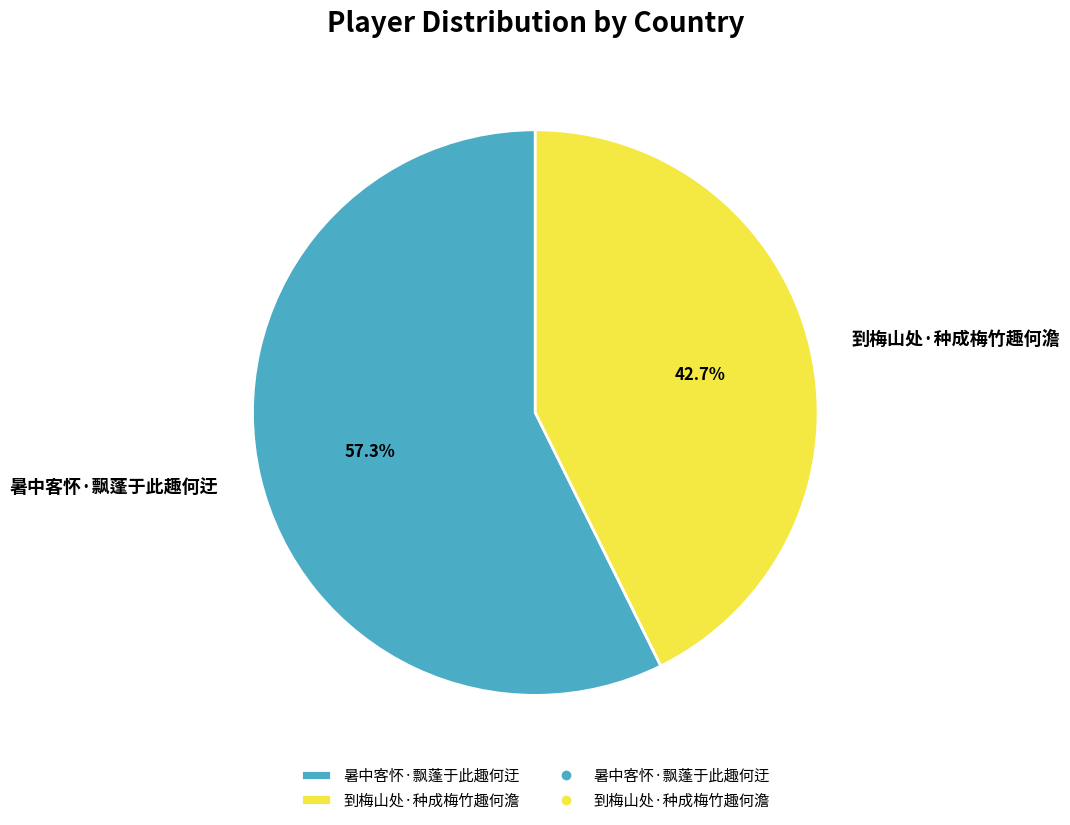

Is the sum of 到梅山处·种成梅竹趣何澹 and 暑中客怀·飘蓬于此趣何迂 greater than half?

Yes